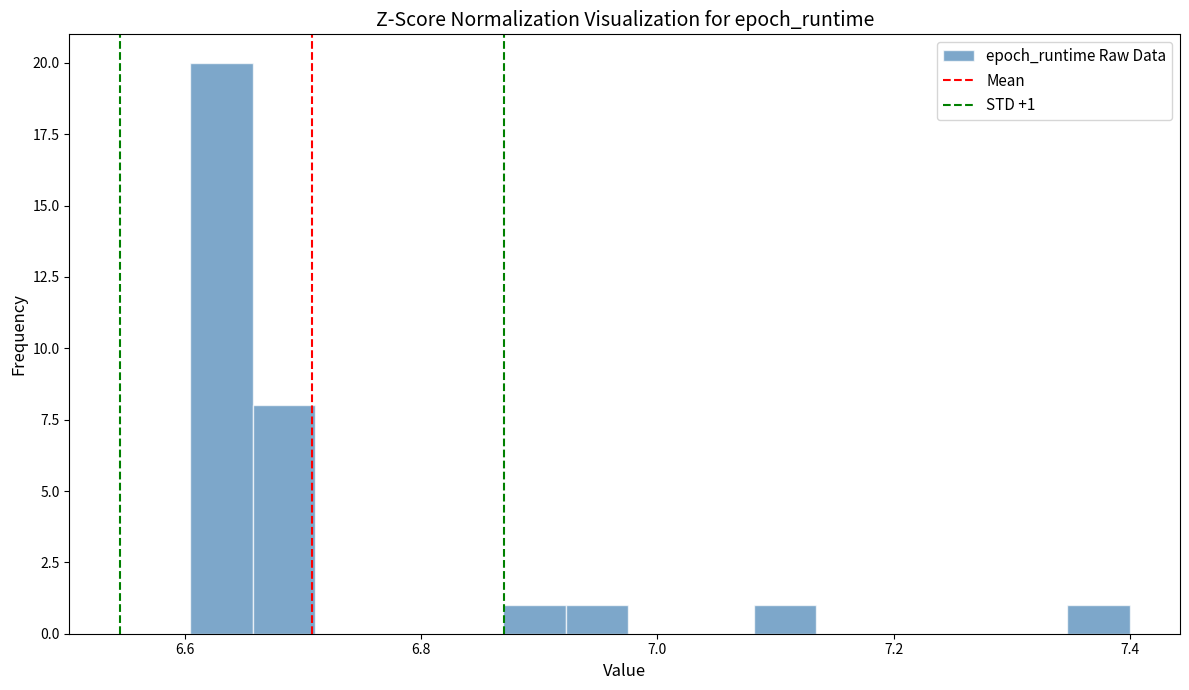

Around what value on the x-axis is the tallest bar? Give the approximate position of its centre, as read against the axis.

6.64